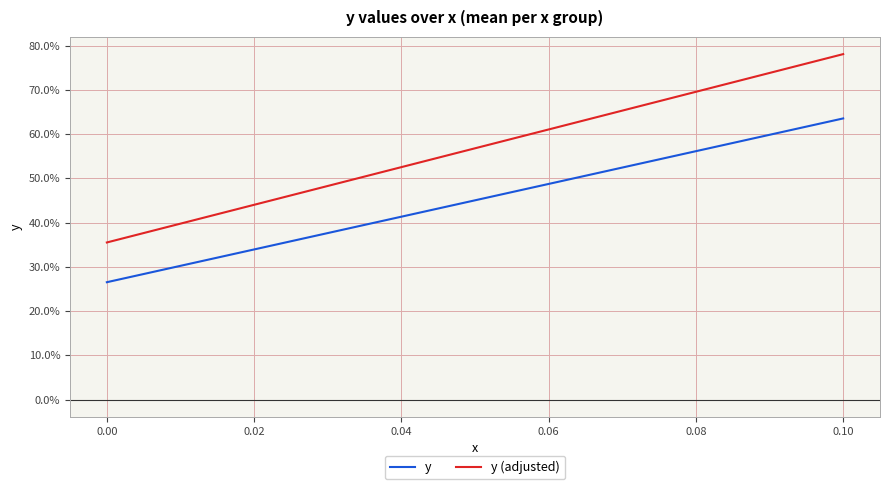

What is the value of the y point at the 1st from the left?

0.3